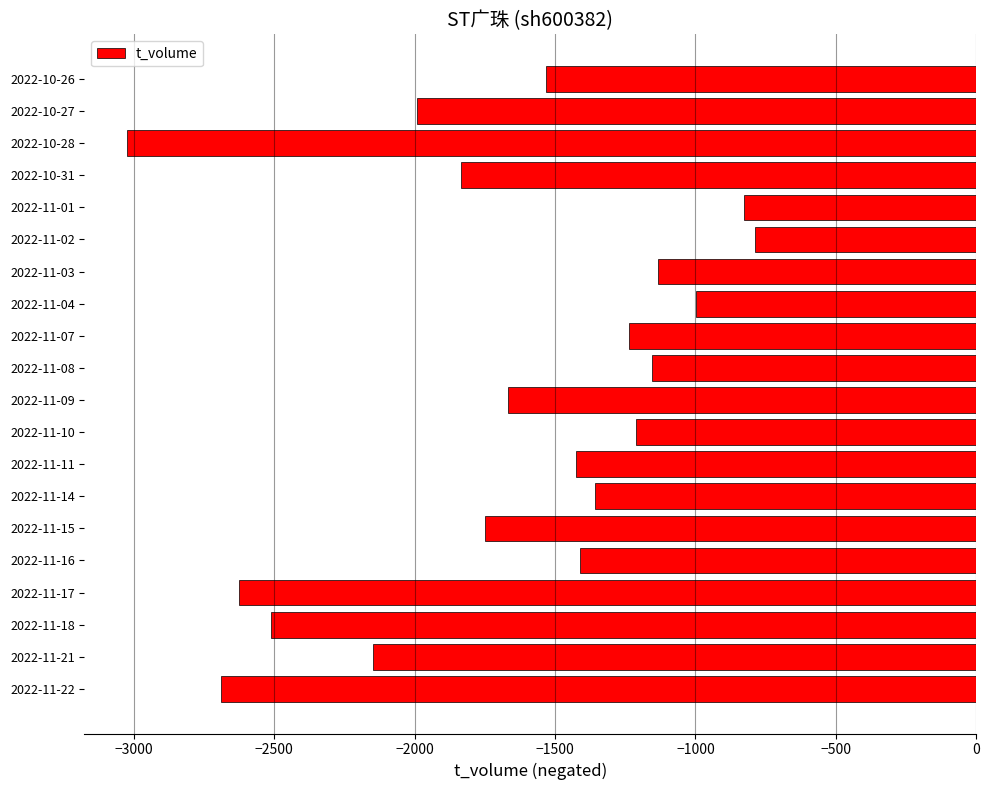

The value at 2022-10-28 is -3025. True or false?

True